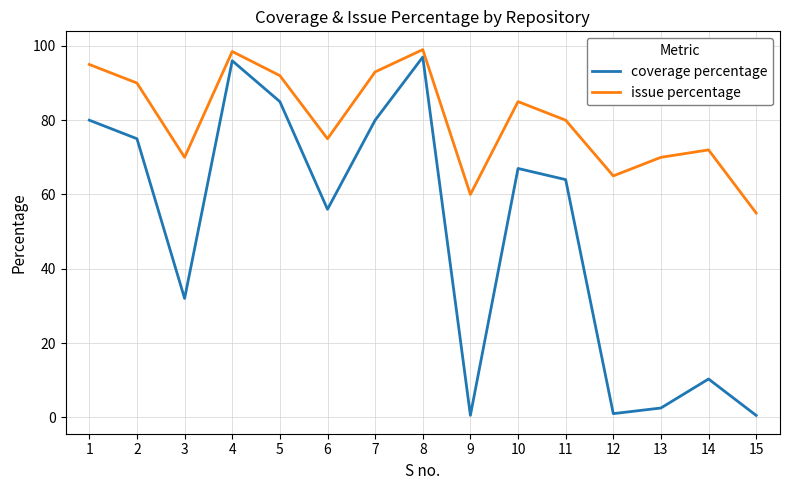

Read the issue percentage value at 13.

70.0